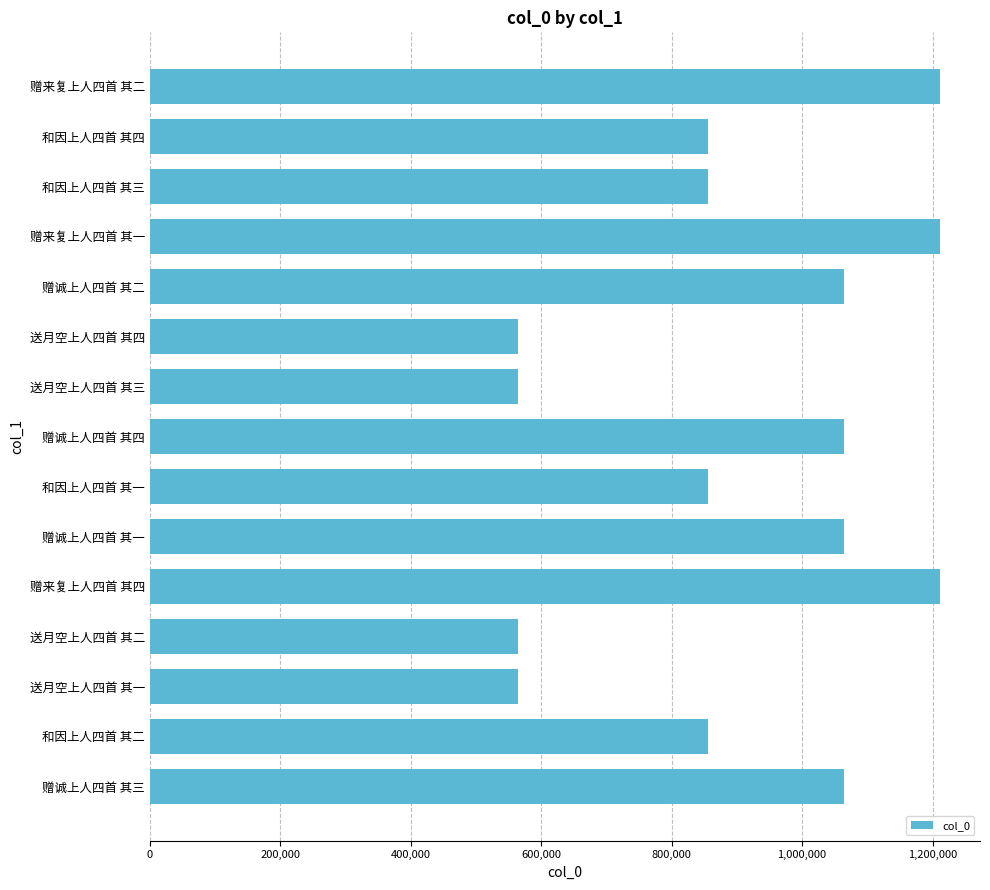

Which has a higher value, 送月空上人四首 其三 or 和因上人四首 其三?

和因上人四首 其三